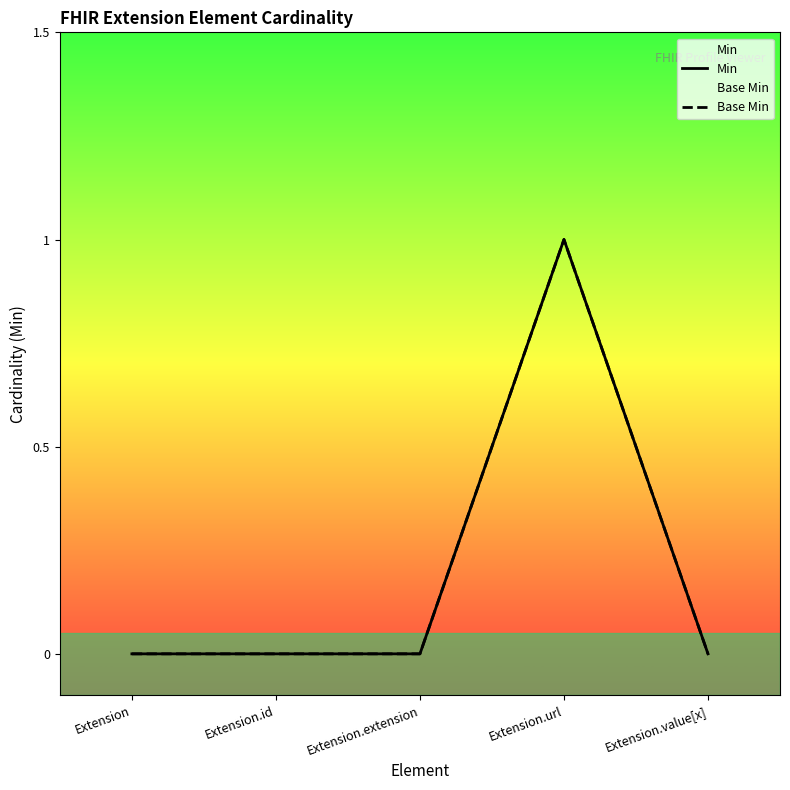

Which label corresponds to the smallest value in the chart?

Extension